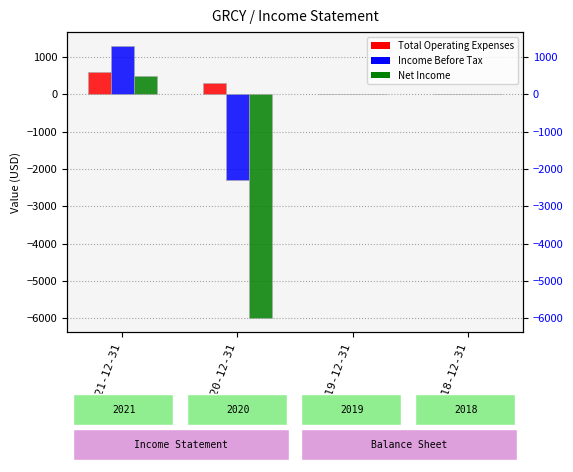

Between 2021-12-31 and 2019-12-31, which is larger?

2021-12-31